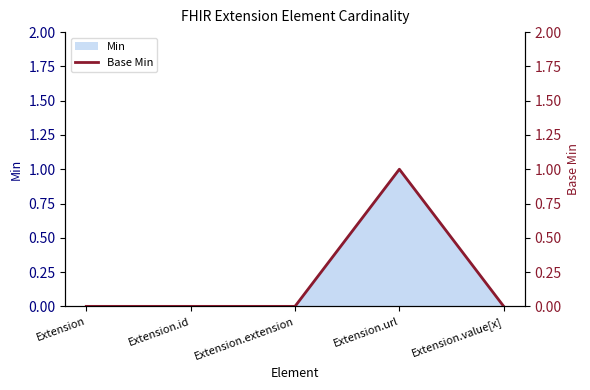

What position from the right is Extension.value[x]?

1